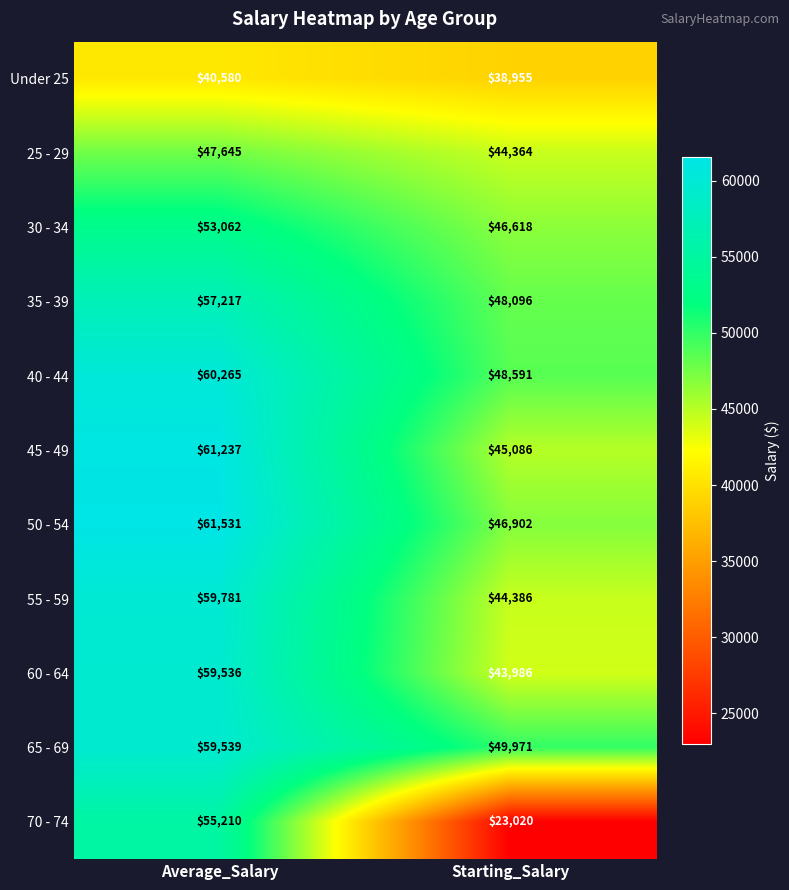

At which label is 25 - 29 closest to 46004?

Starting_Salary